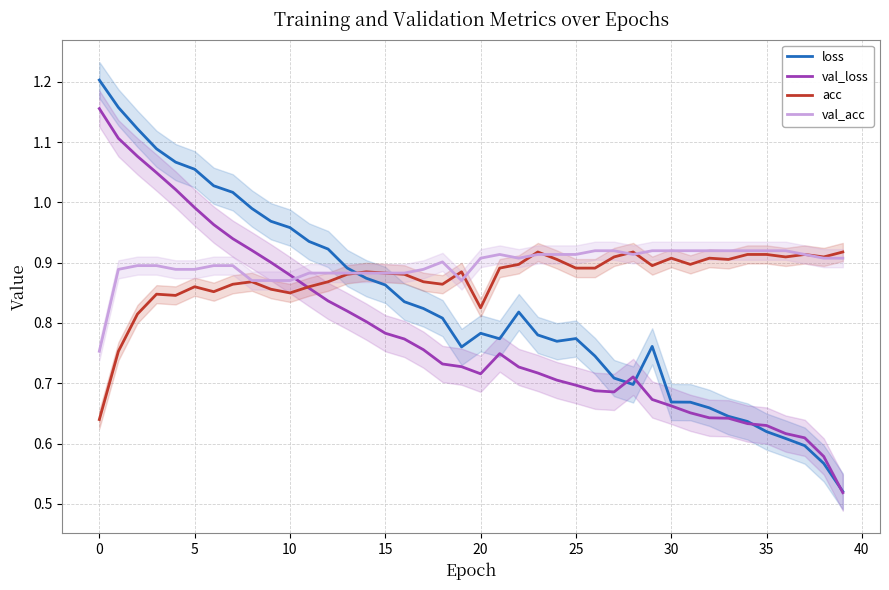

At which category does loss reach its first local peak?

20